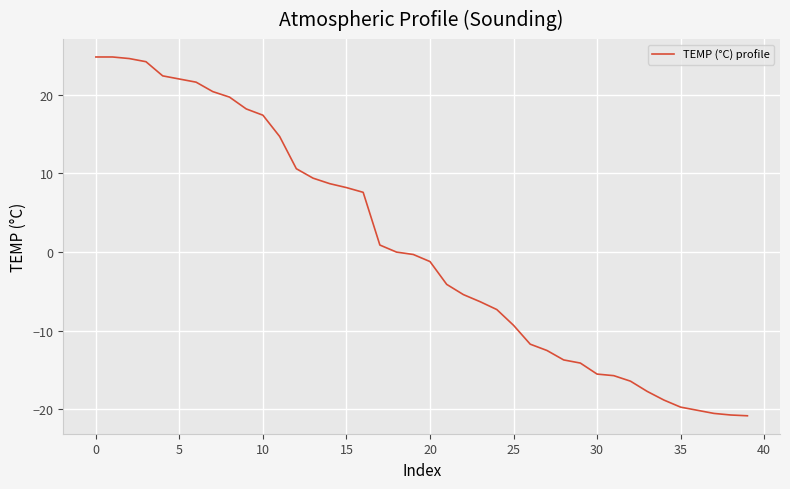

What is the greatest value displayed?

24.8